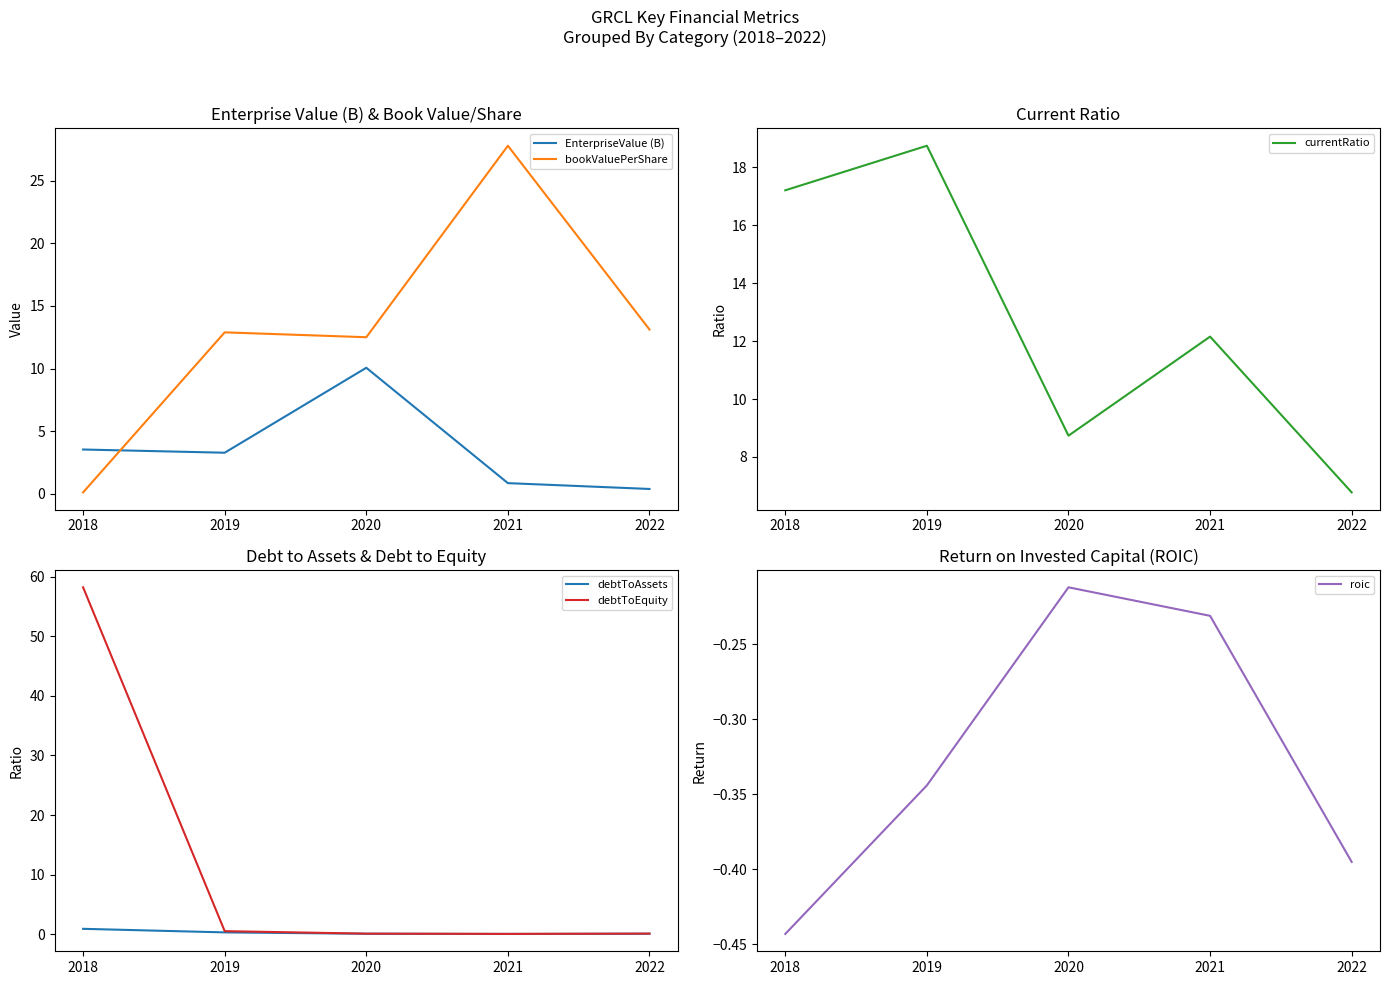

What is the sum of the EnterpriseValue (B) values at 2018 and 2021?

4.4